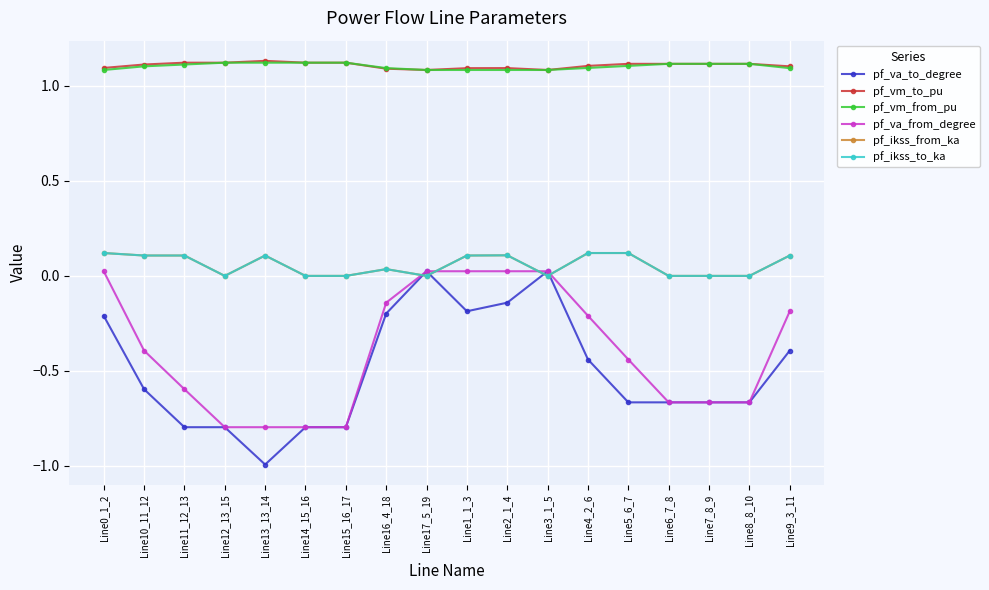

True or false: pf_va_to_degree and pf_vm_to_pu cross at least once.

False